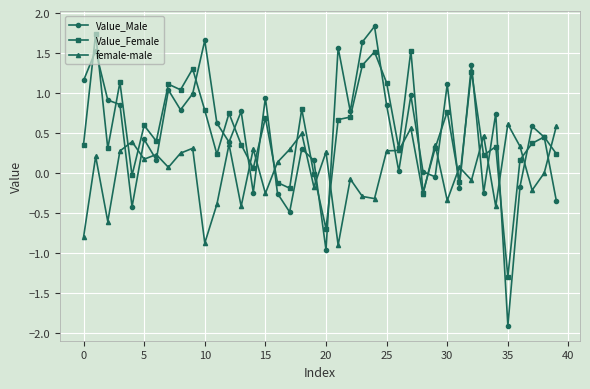

Is this an area chart (filled region under the line)?

No